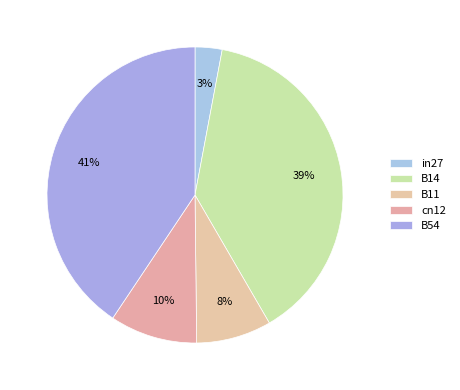

To the nearest percent, what is the average slice percentage?

20%